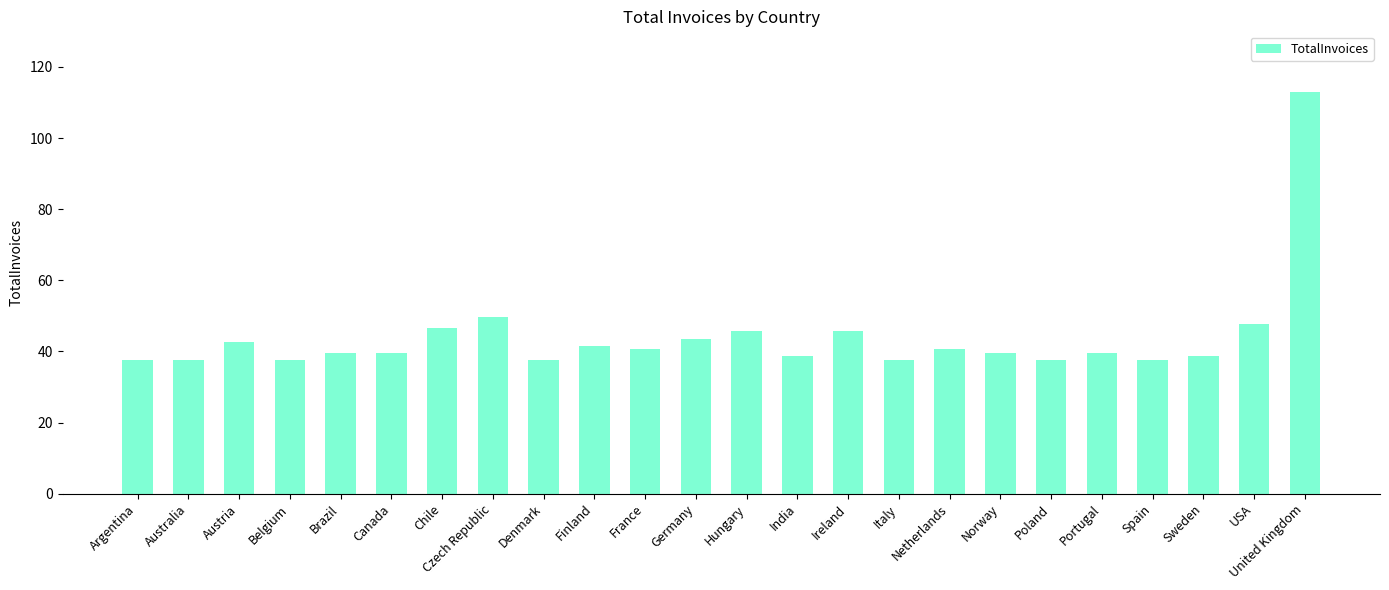

What is the change in value from Austria to Denmark?

-5.0